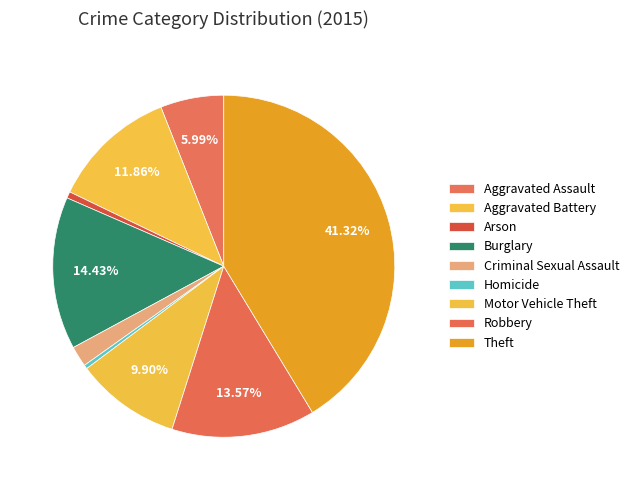

How many segments does this pie chart have?

9